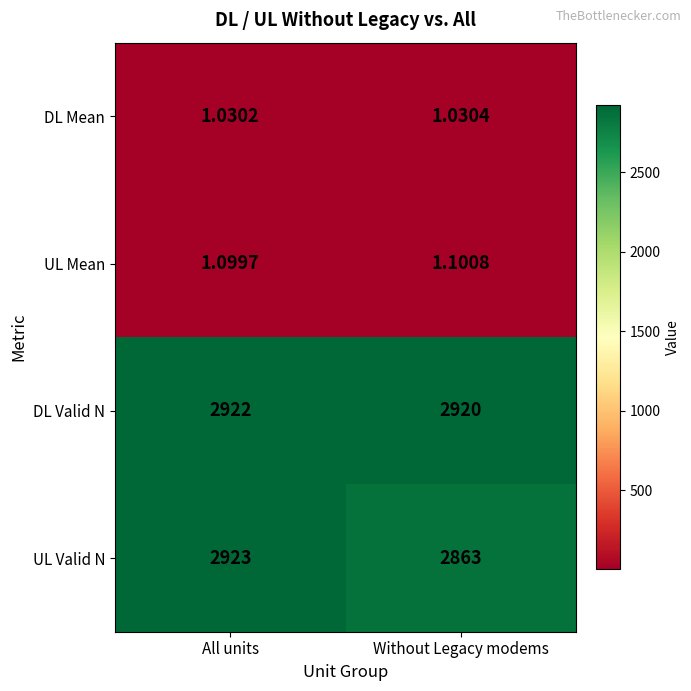

List the series in order of their peak value, lowest first.

DL Mean, UL Mean, DL Valid N, UL Valid N